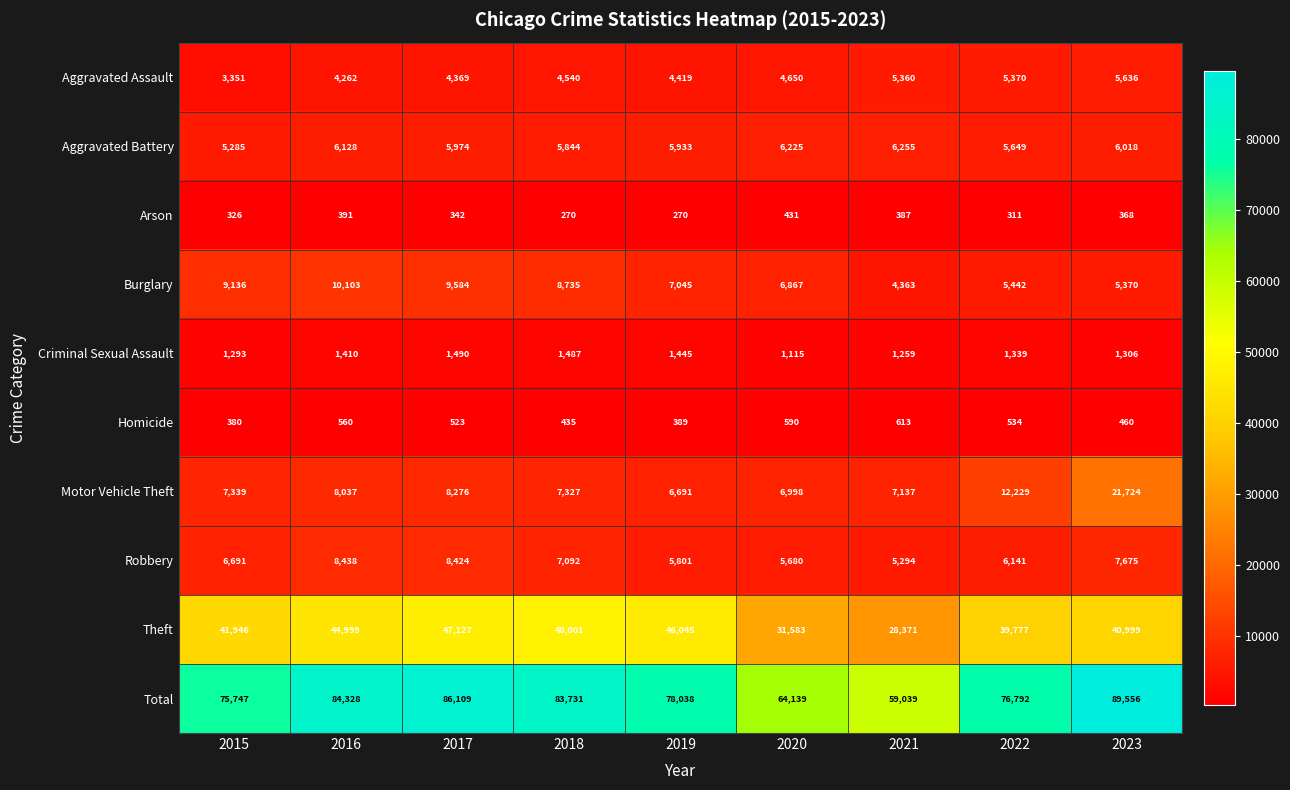

The value of Arson at 2017 is 342. True or false?

True